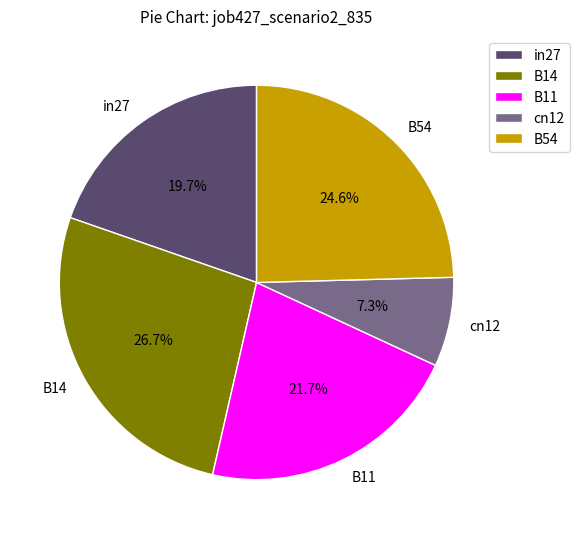

Count the number of slices in the pie.

5